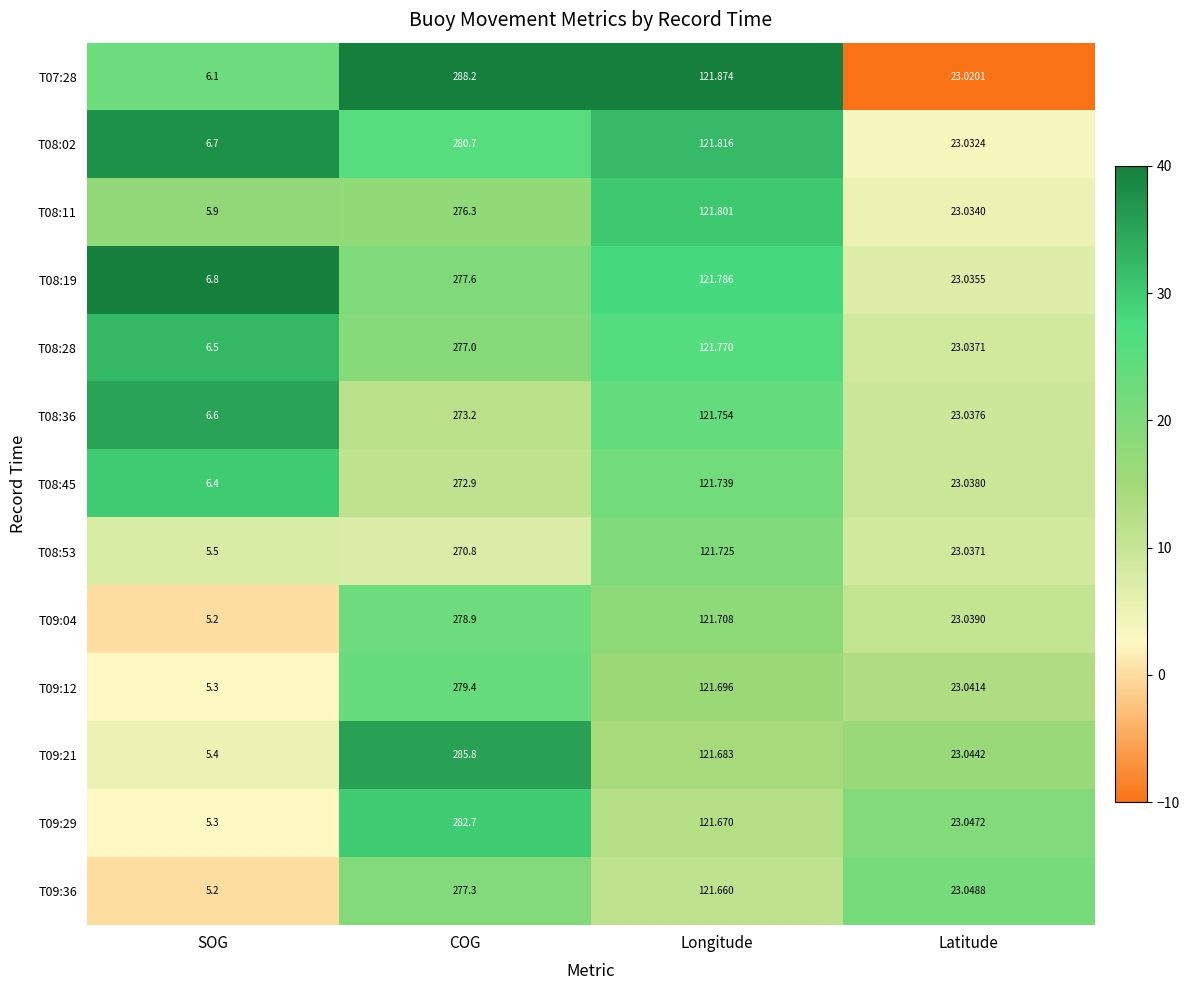

Which category has the lowest value across all series?

SOG